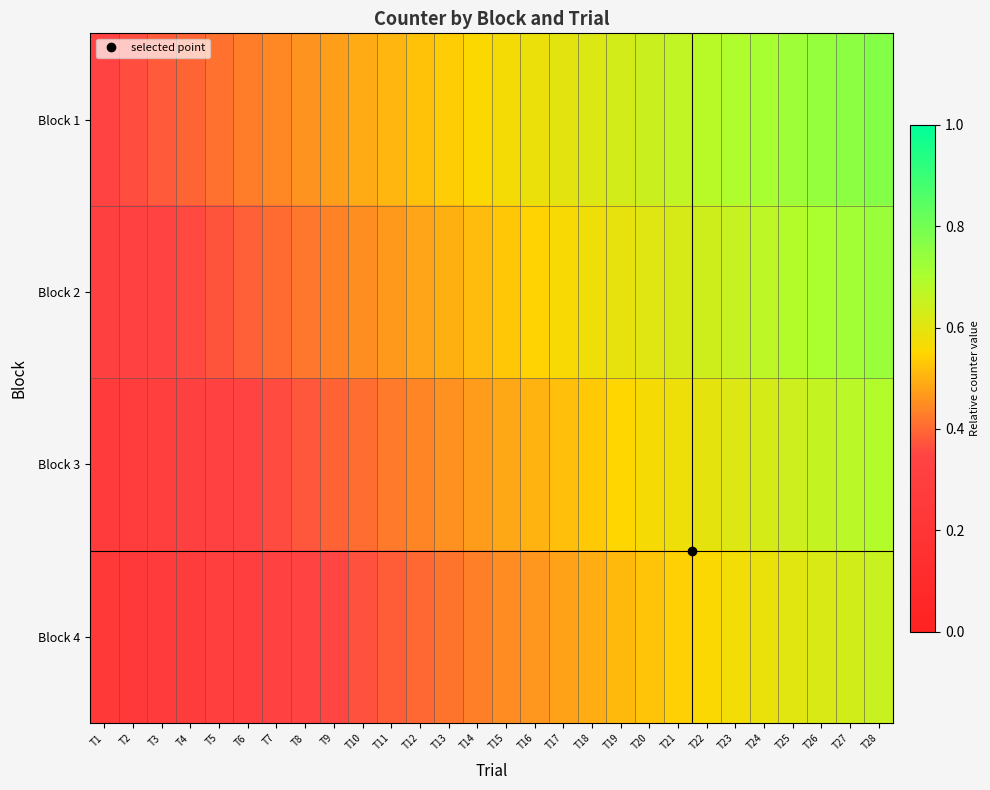

Reading left to right, list all the values displayed in this chart.

Block 1: T1=0.3	T2=0.4	T3=0.4	T4=0.4	T5=0.4	T6=0.4	T7=0.4	T8=0.5	T9=0.5	T10=0.5	T11=0.5	T12=0.5	T13=0.5	T14=0.6	T15=0.6	T16=0.6	T17=0.6	T18=0.6	T19=0.6	T20=0.6	T21=0.7	T22=0.7	T23=0.7	T24=0.7	T25=0.7	T26=0.7	T27=0.8	T28=0.8
Block 2: T1=0.3	T2=0.3	T3=0.3	T4=0.4	T5=0.4	T6=0.4	T7=0.4	T8=0.4	T9=0.4	T10=0.4	T11=0.5	T12=0.5	T13=0.5	T14=0.5	T15=0.5	T16=0.5	T17=0.6	T18=0.6	T19=0.6	T20=0.6	T21=0.6	T22=0.6	T23=0.7	T24=0.7	T25=0.7	T26=0.7	T27=0.7	T28=0.7
Block 3: T1=0.3	T2=0.3	T3=0.3	T4=0.3	T5=0.3	T6=0.3	T7=0.4	T8=0.4	T9=0.4	T10=0.4	T11=0.4	T12=0.4	T13=0.5	T14=0.5	T15=0.5	T16=0.5	T17=0.5	T18=0.5	T19=0.5	T20=0.6	T21=0.6	T22=0.6	T23=0.6	T24=0.6	T25=0.6	T26=0.7	T27=0.7	T28=0.7
Block 4: T1=0.2	T2=0.2	T3=0.3	T4=0.3	T5=0.3	T6=0.3	T7=0.3	T8=0.3	T9=0.4	T10=0.4	T11=0.4	T12=0.4	T13=0.4	T14=0.4	T15=0.4	T16=0.5	T17=0.5	T18=0.5	T19=0.5	T20=0.5	T21=0.5	T22=0.6	T23=0.6	T24=0.6	T25=0.6	T26=0.6	T27=0.6	T28=0.6